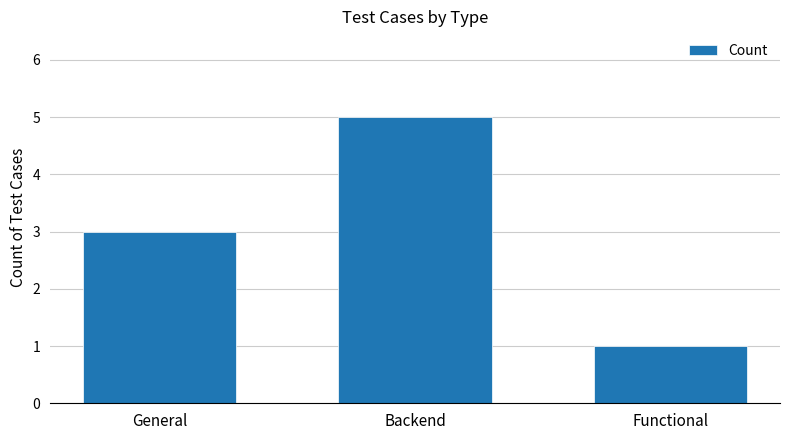

Rank the categories by value from highest to lowest.

Backend, General, Functional